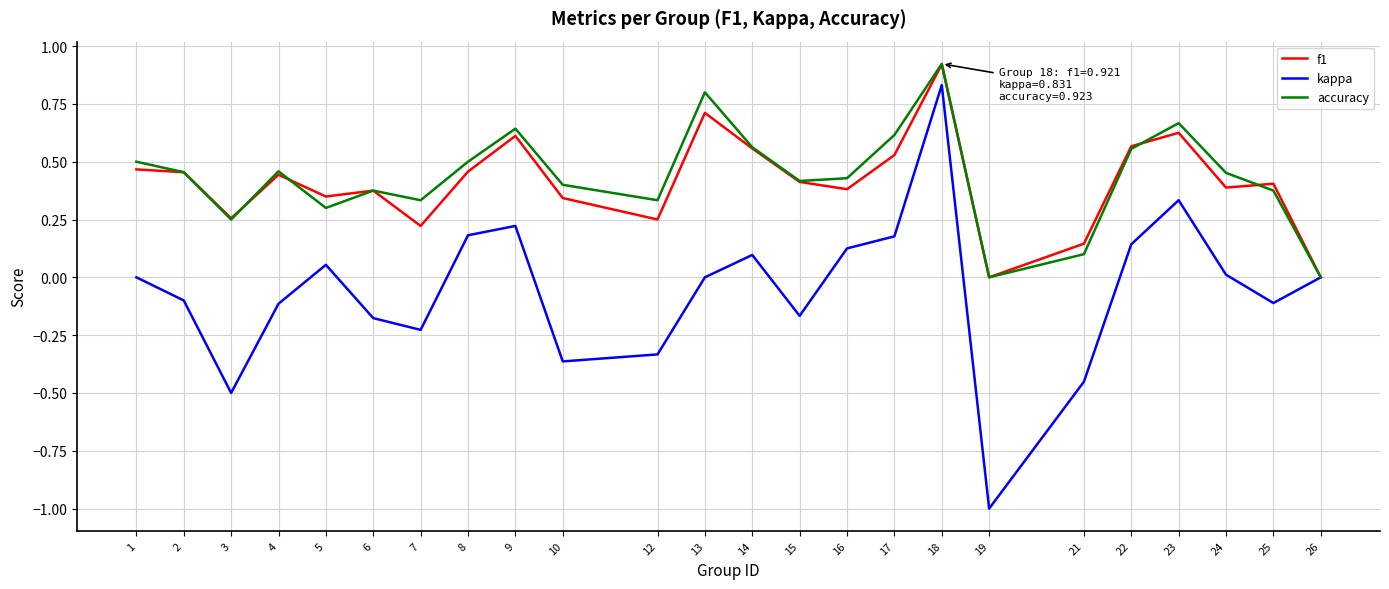

At which category does the chart reach its peak across all series?

18